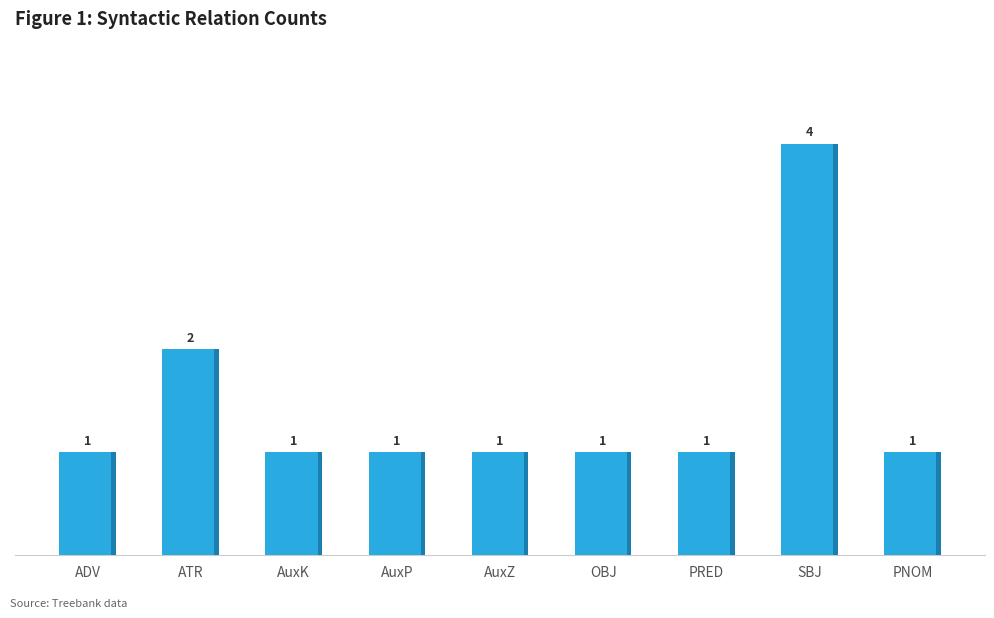

What is the greatest value displayed?

4